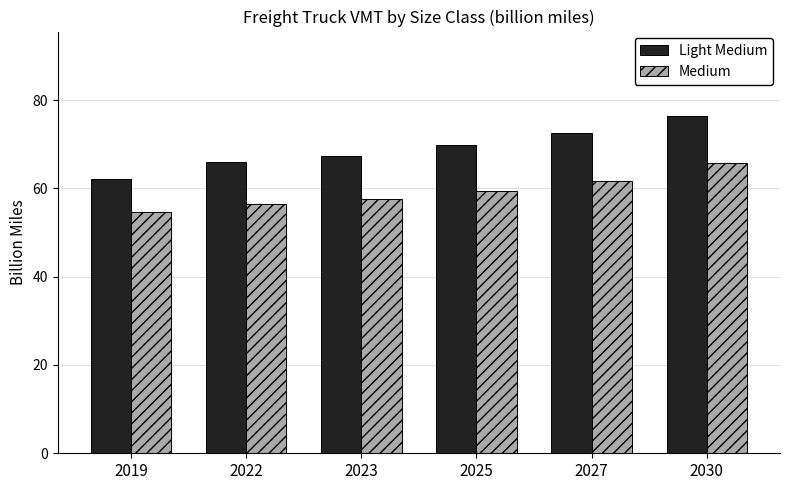

Which series has the largest total across all categories?

Light Medium